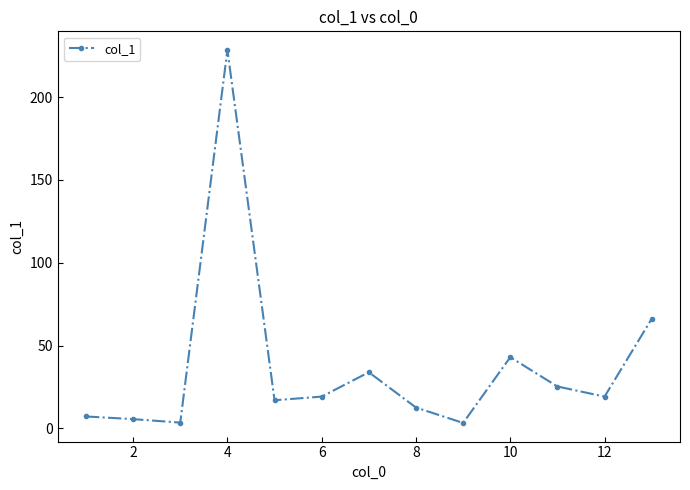

What is the greatest value displayed?

228.5